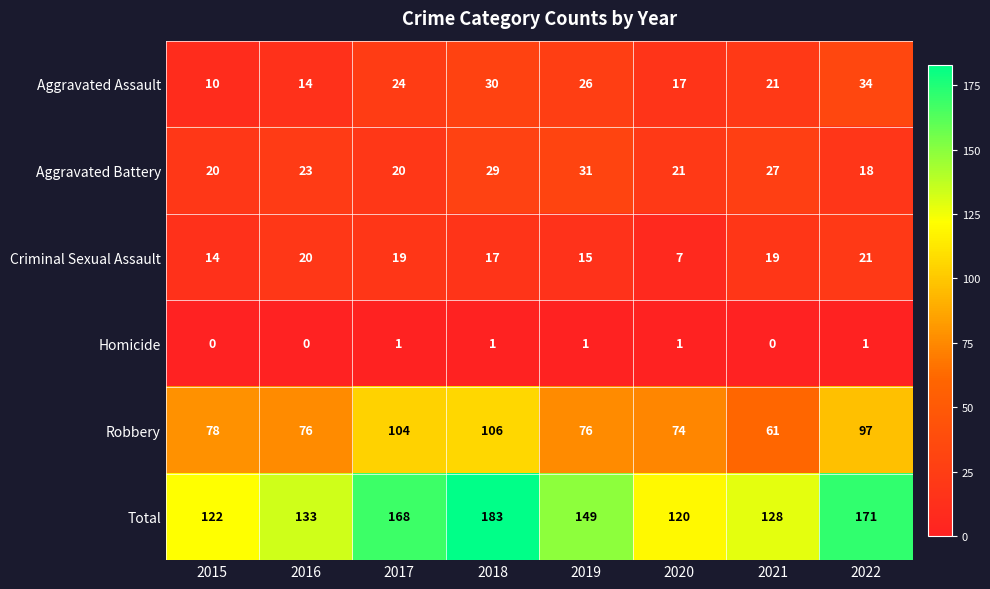

The value of Aggravated Battery at 2021 is 27. True or false?

True